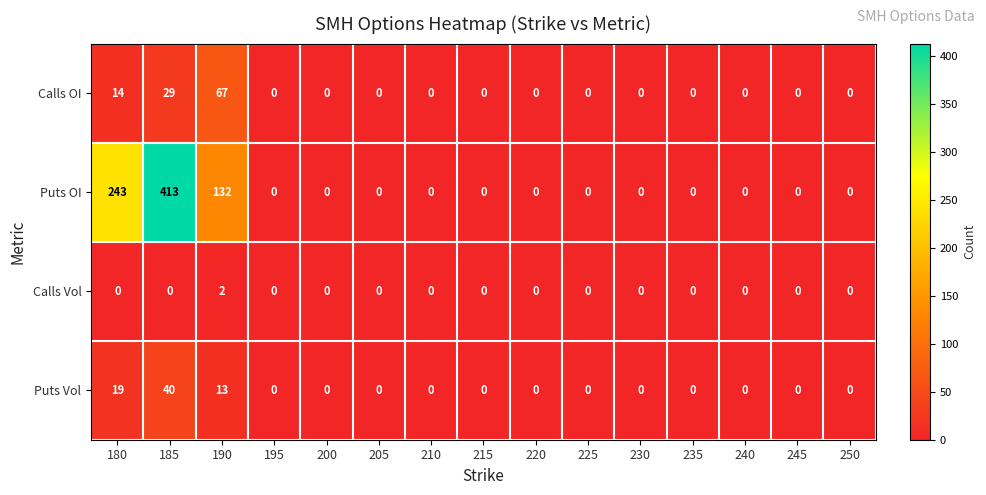

What is the spread (max minus min) of values at 180?

243